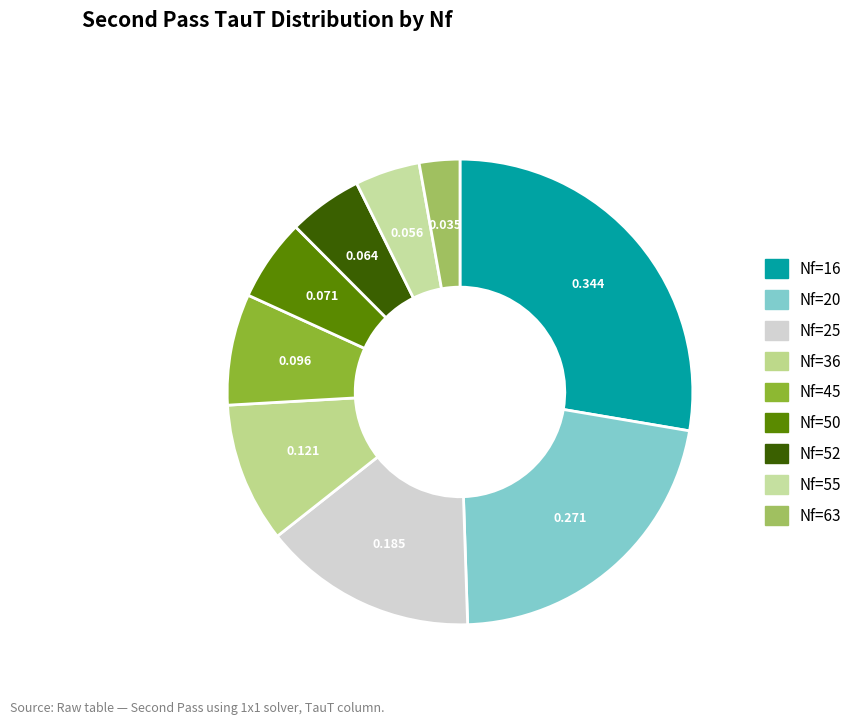

Is it true that Nf=63 is 1% of the pie?

False